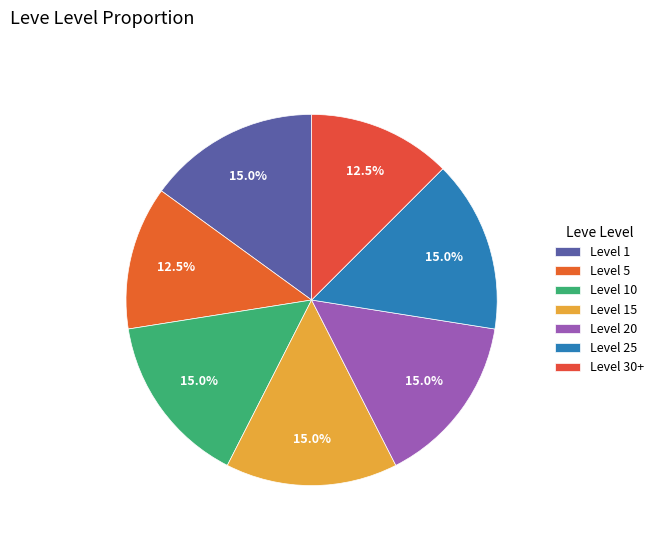

How many slices are in this pie chart?

7